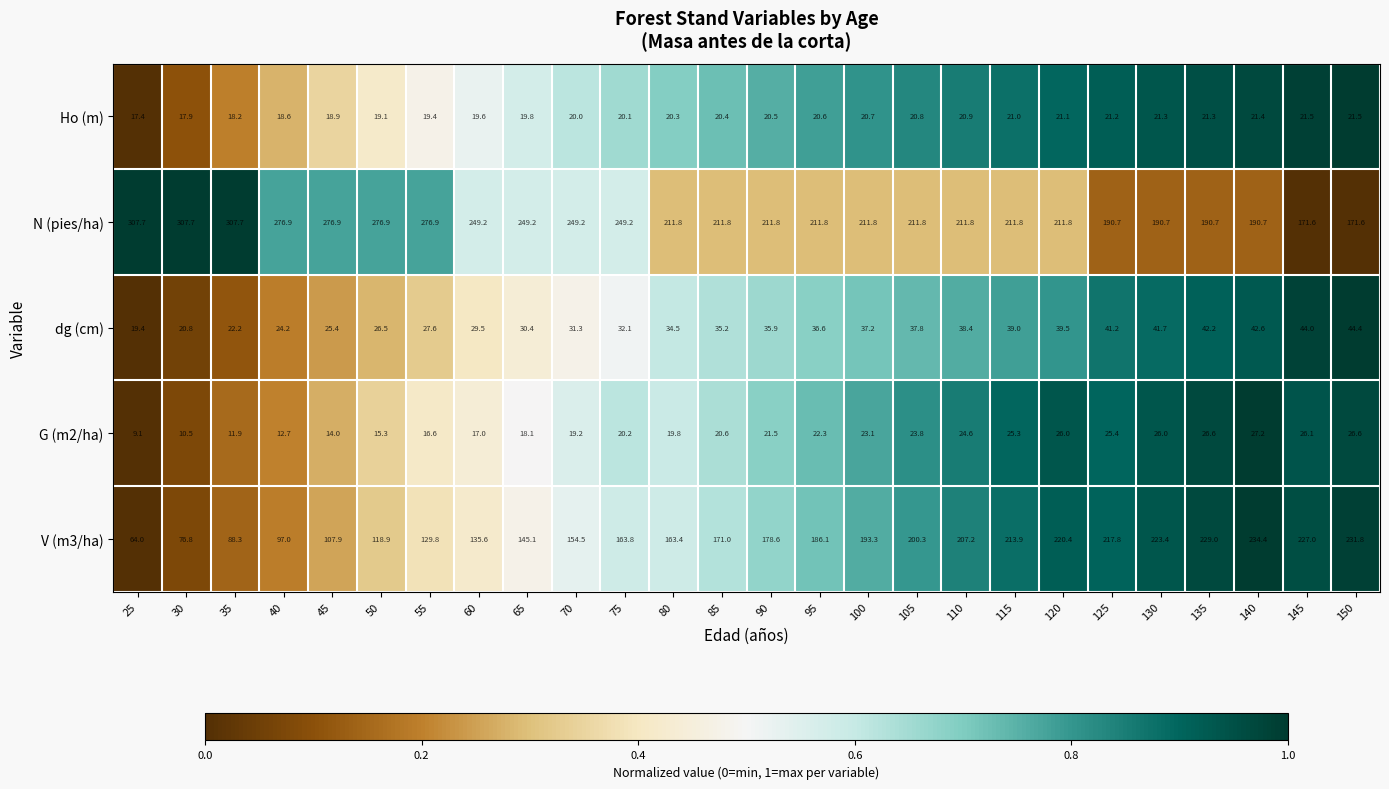

What is the sum of the N (pies/ha) values at 90 and 130?

402.5